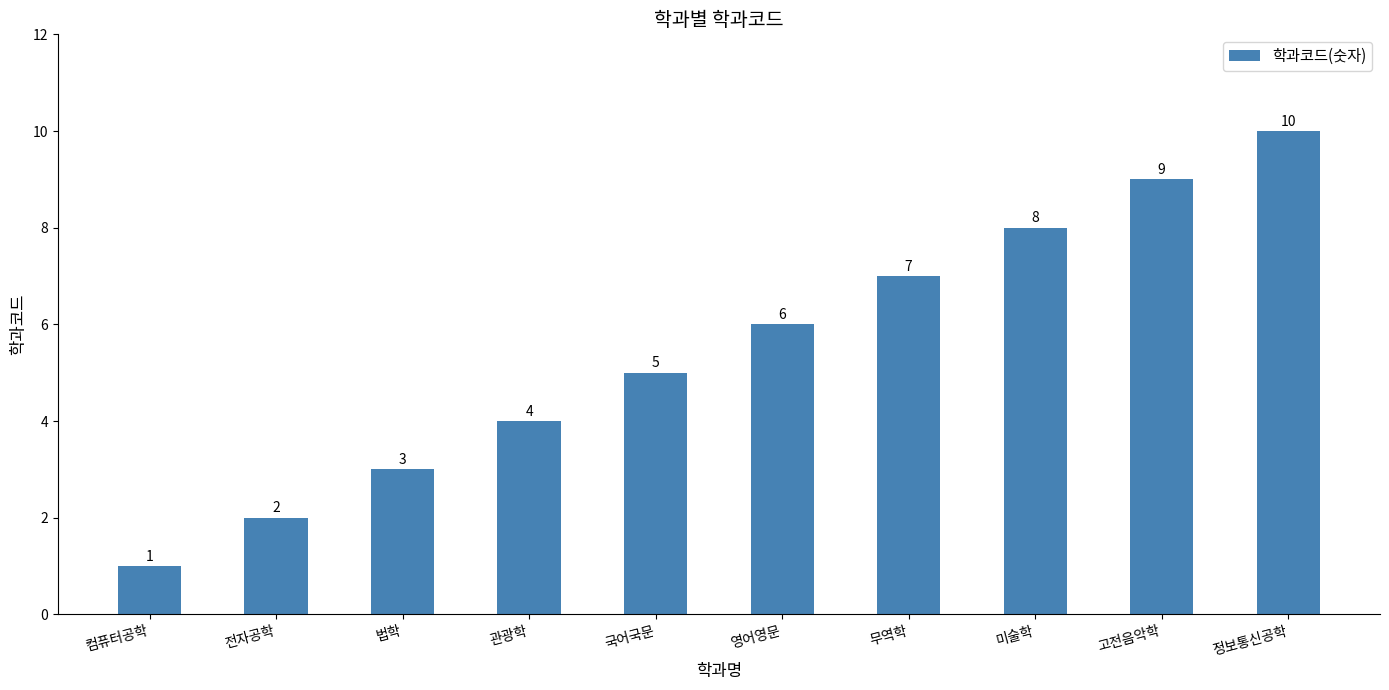

Rank the categories by value from lowest to highest.

컴퓨터공학, 전자공학, 법학, 관광학, 국어국문, 영어영문, 무역학, 미술학, 고전음악학, 정보통신공학